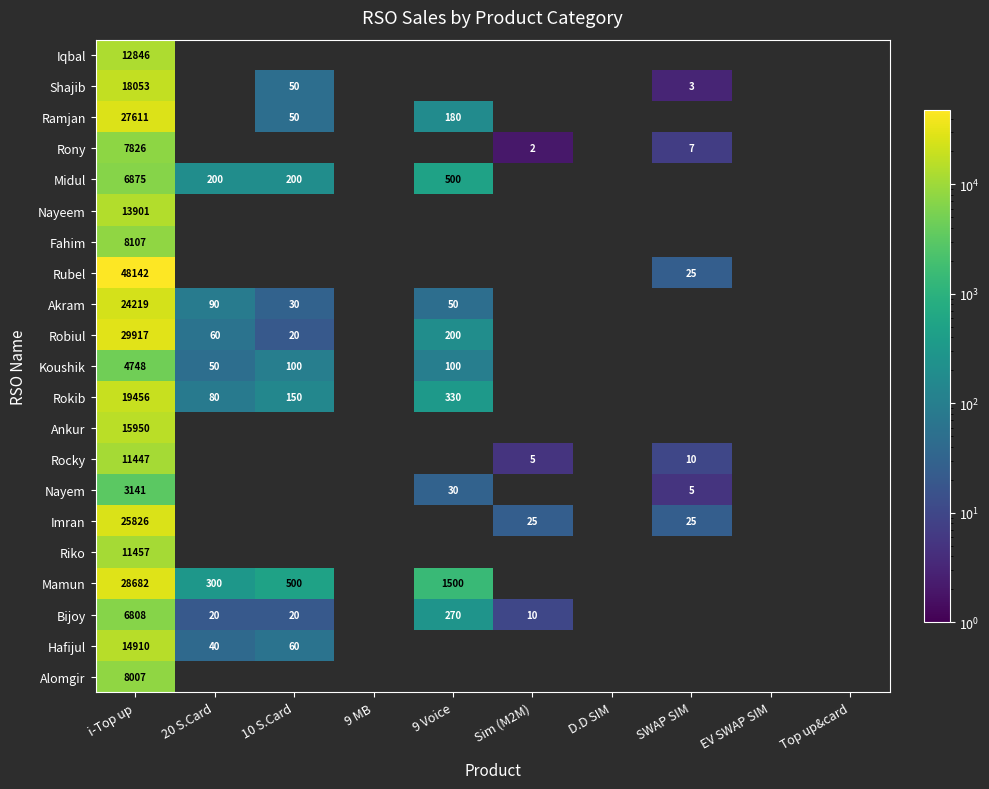

At which category is the sum across all series the highest?

i-Top up